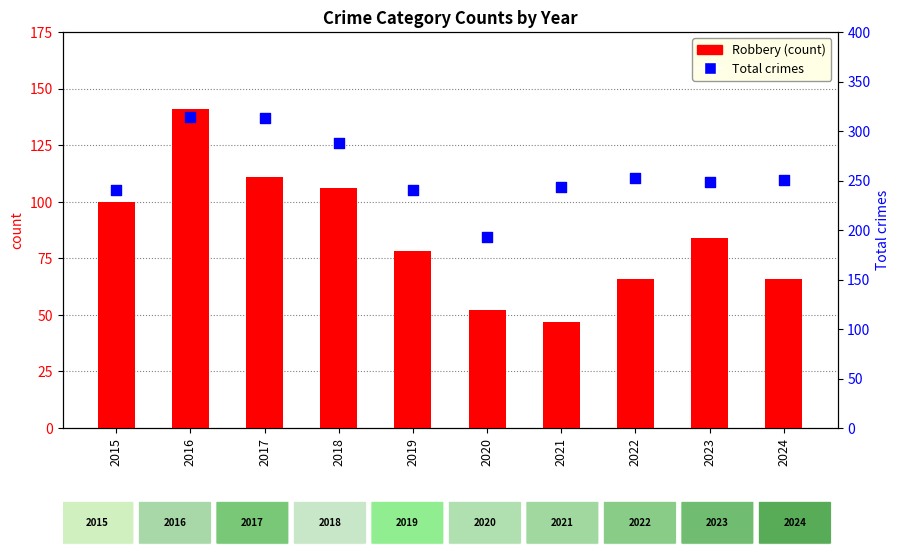

Which series has the largest Y range (max minus min)?

Total crimes